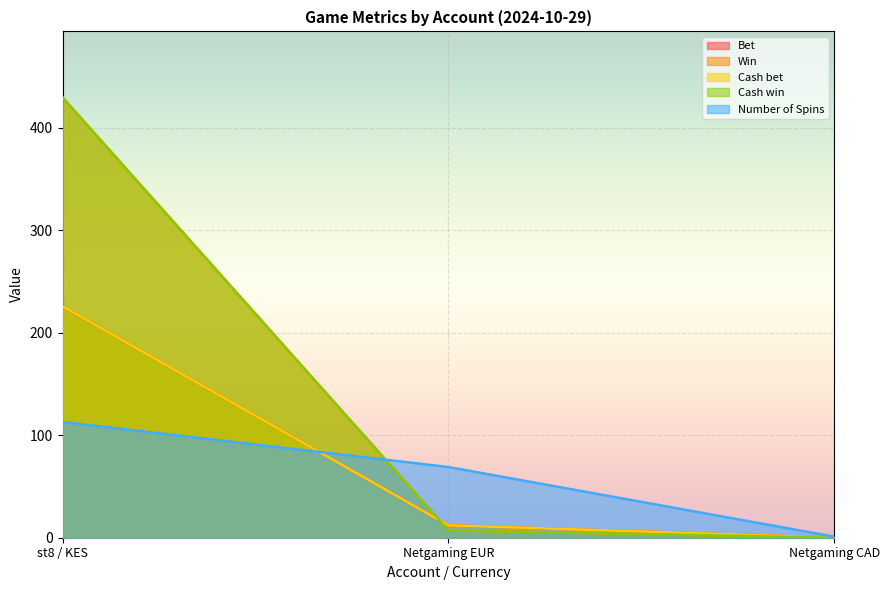

What is the maximum value shown in the chart?

429.8